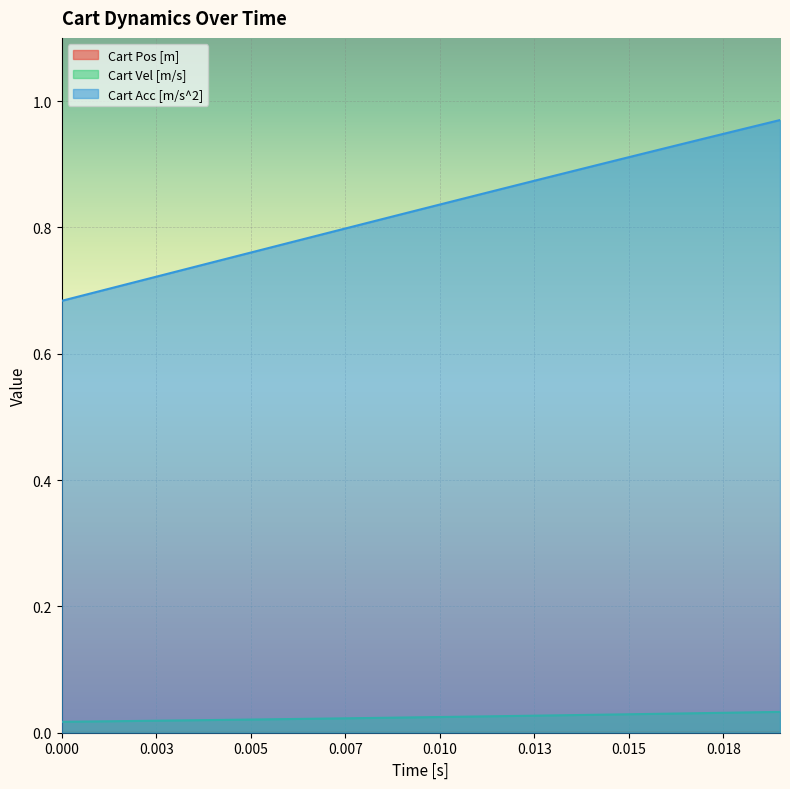

True or false: Cart Pos [m] has more than 1 points higher than both neighbors.

False